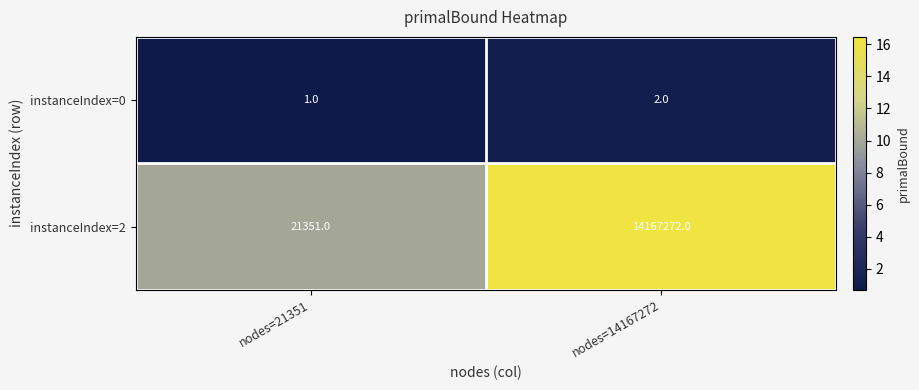

The instanceIndex=0 series shows 2 at nodes=14167272. True or false?

True